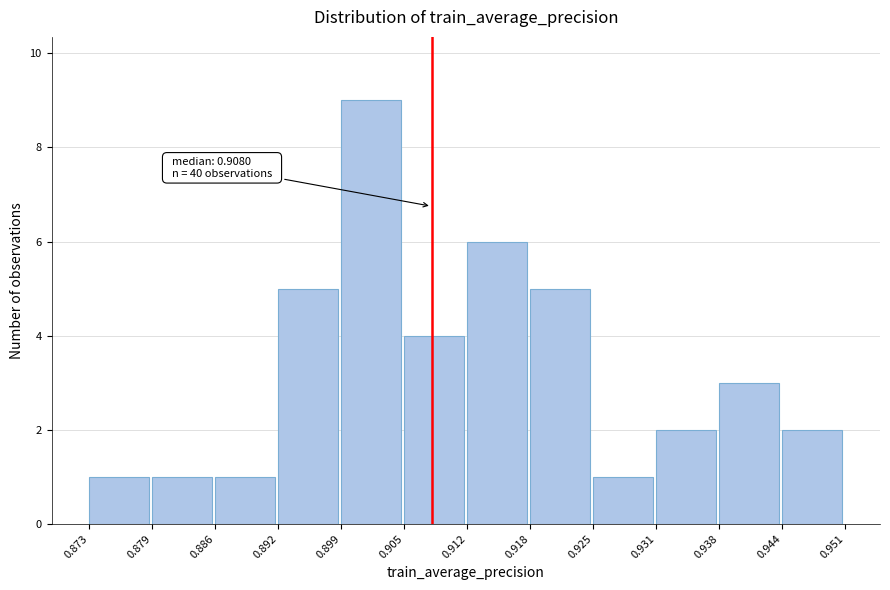

Which range on the x-axis has the tallest bar?

0.899 to 0.905